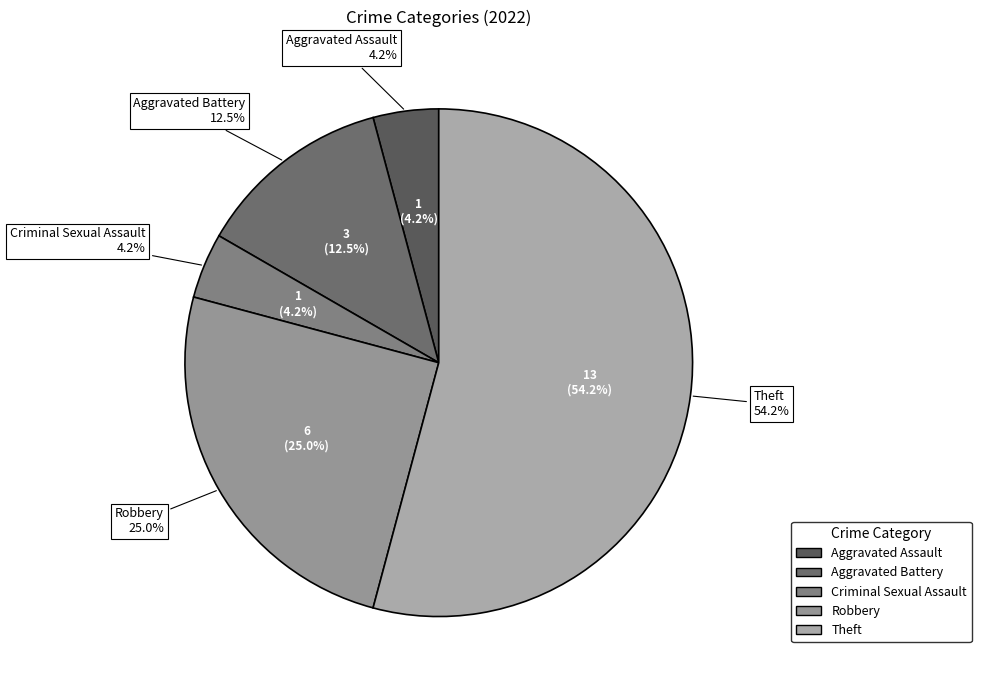

Which category accounts for the majority?

Theft